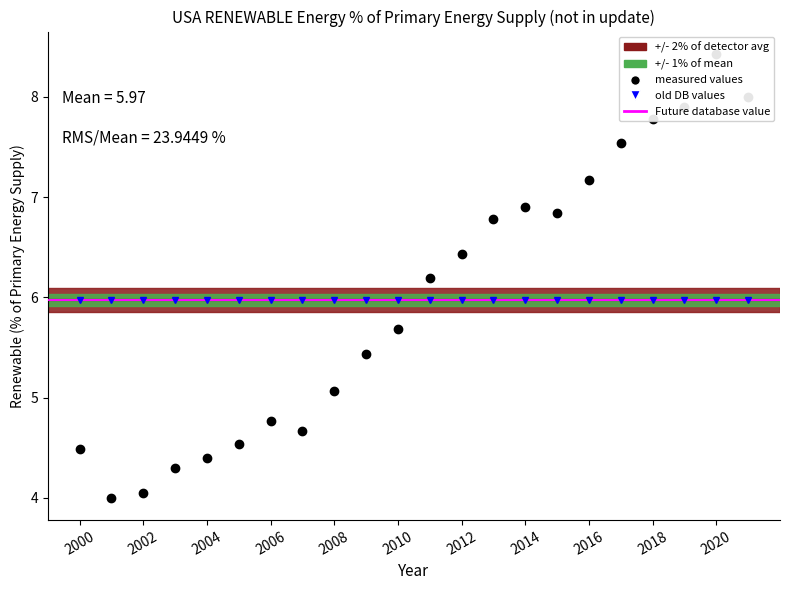

Count the number of categories in the chart.

22